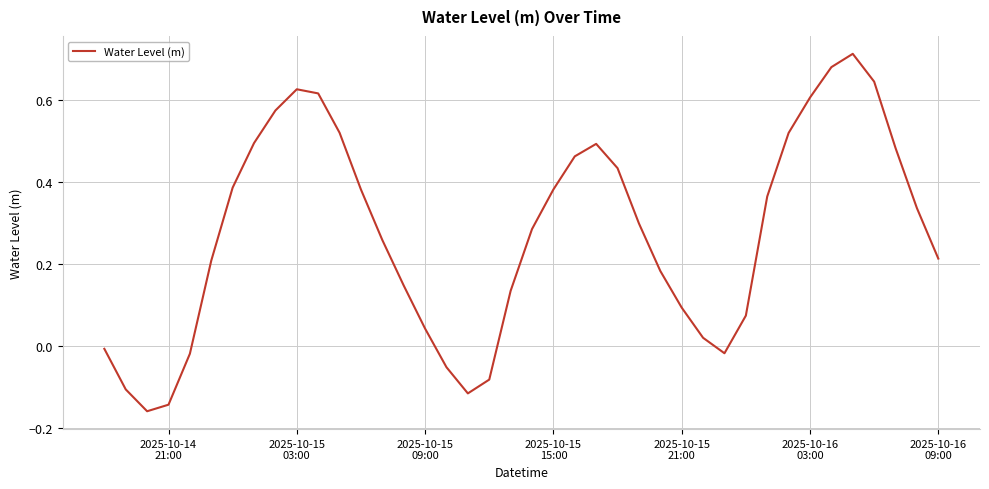

What is the difference between the maximum and minimum values?

0.9